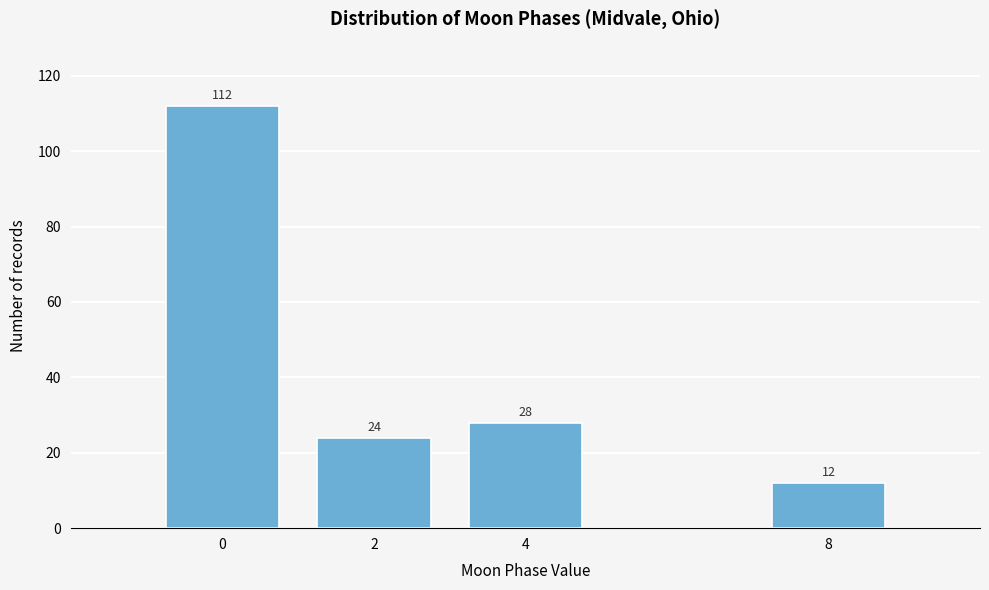

Reading left to right, transcribe all the data shown in this chart.

0=112	2=24	4=28	8=12